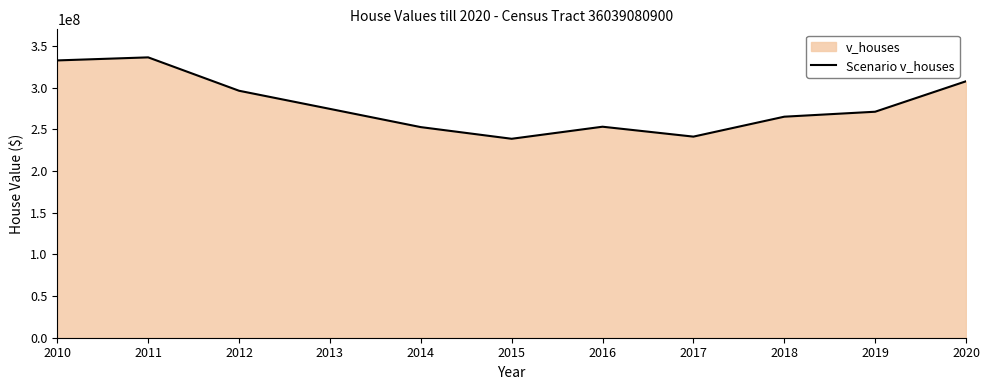

Reading left to right, what are all the values shown in this chart?

2010=332867500	2011=336525000	2012=296451300	2013=274684900	2014=252806500	2015=238807000	2016=253283000	2017=241392800	2018=265310300	2019=271268500	2020=307832800